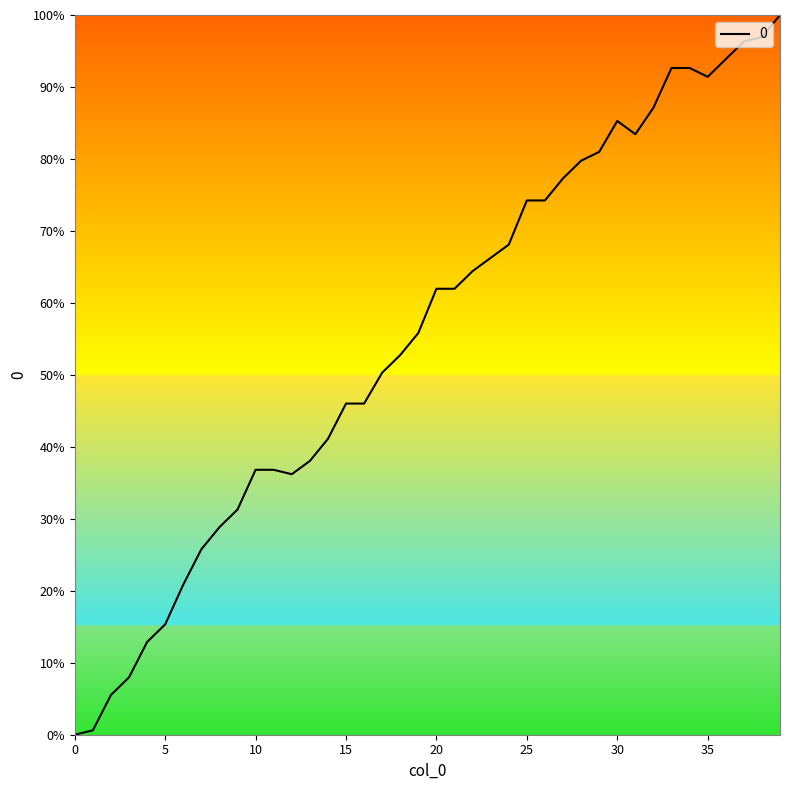

What is the maximum value shown in the chart?

100.0